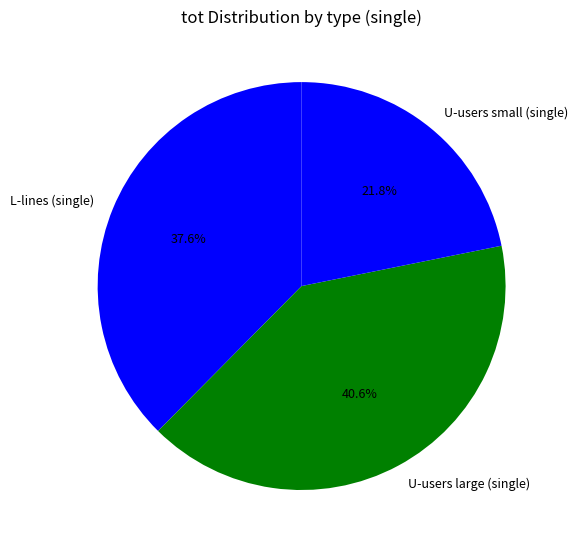

Approximately how many times larger is the value at U-users small (single) compared to U-users large (single)?

0.5